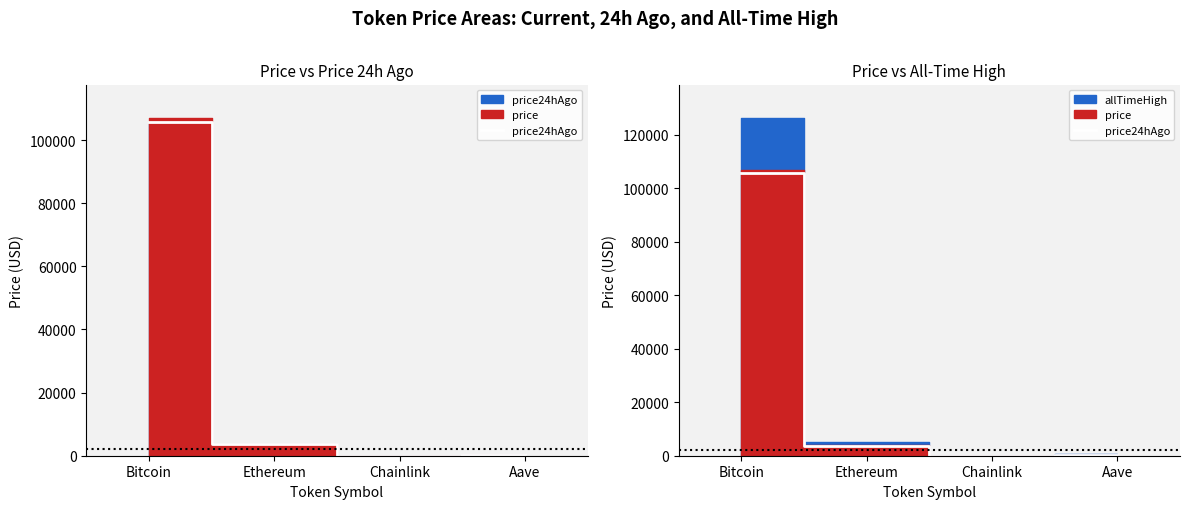

Which category has the highest value across all series?

Bitcoin